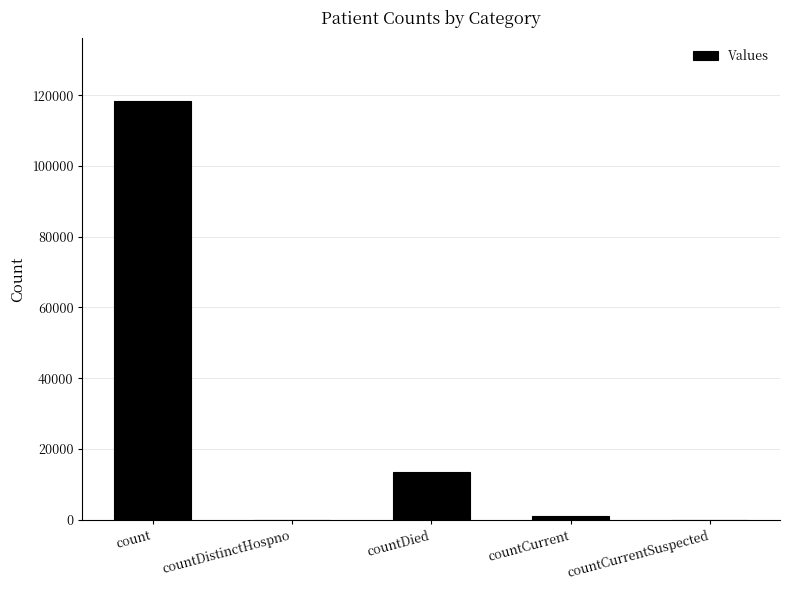

How many categories are shown in the chart?

5